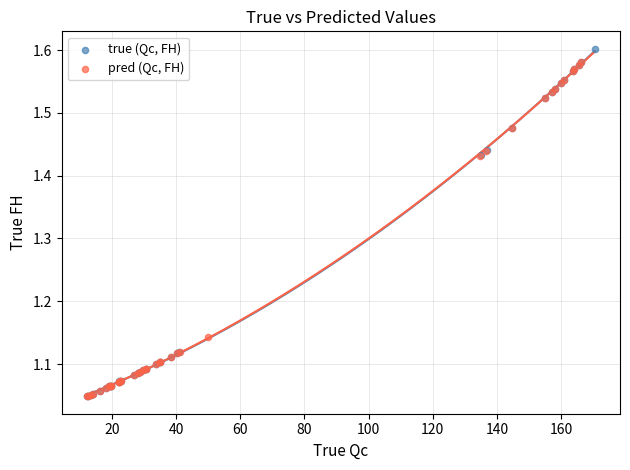

Which series contains the highest Y value?

true (Qc, FH)